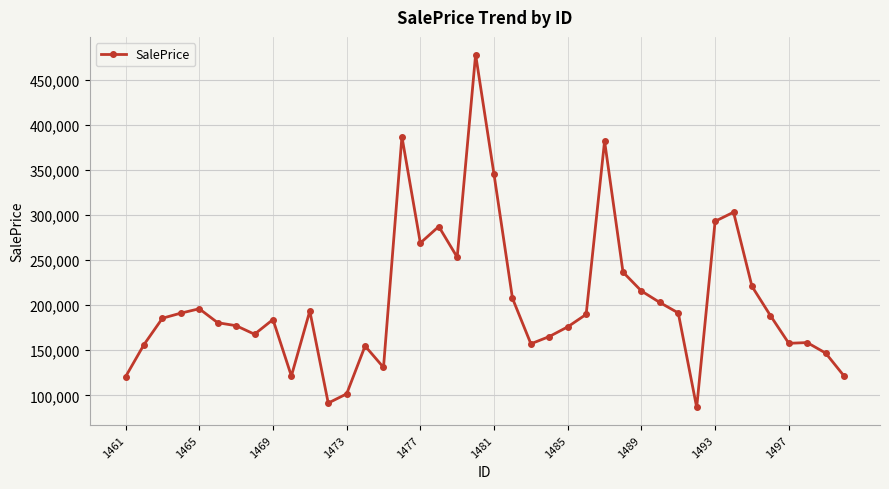

True or false: there are more than 0 points higher than both neighbors.

True